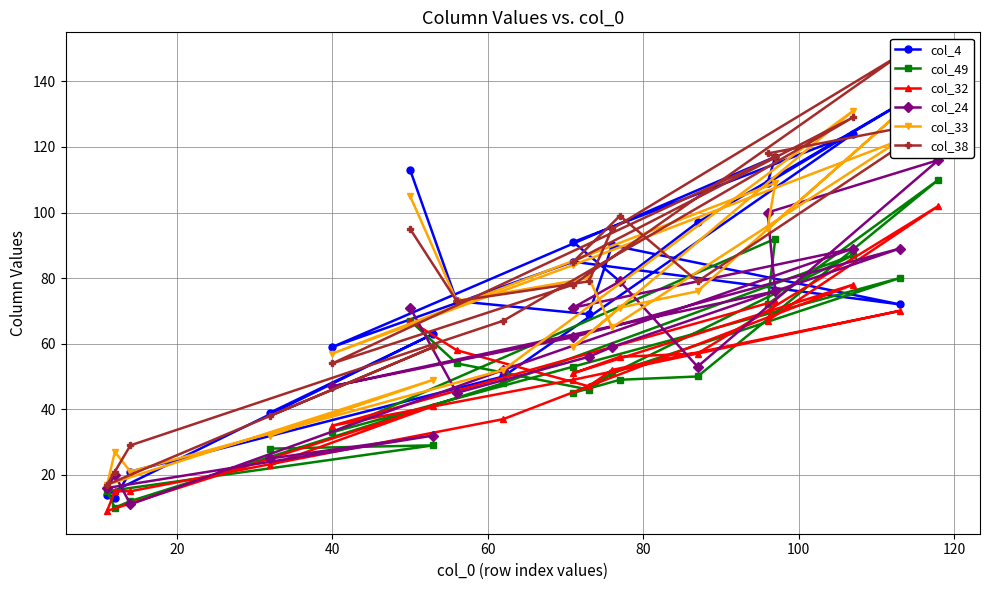

Is this an area chart (filled region under the line)?

No